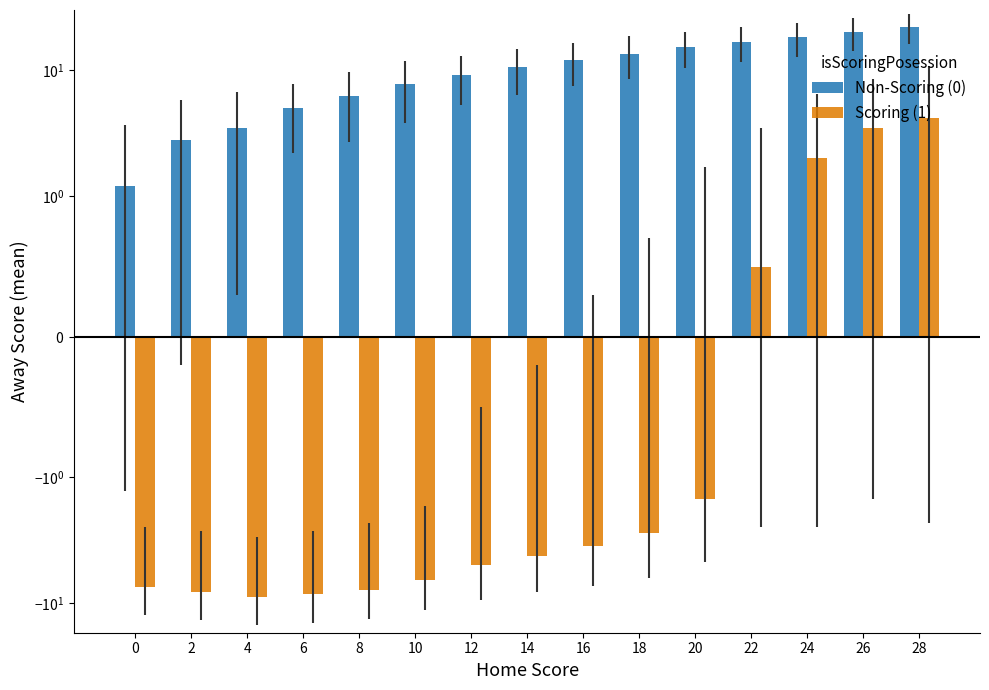

What are all the series names shown in the legend?

Non-Scoring (0), Scoring (1)